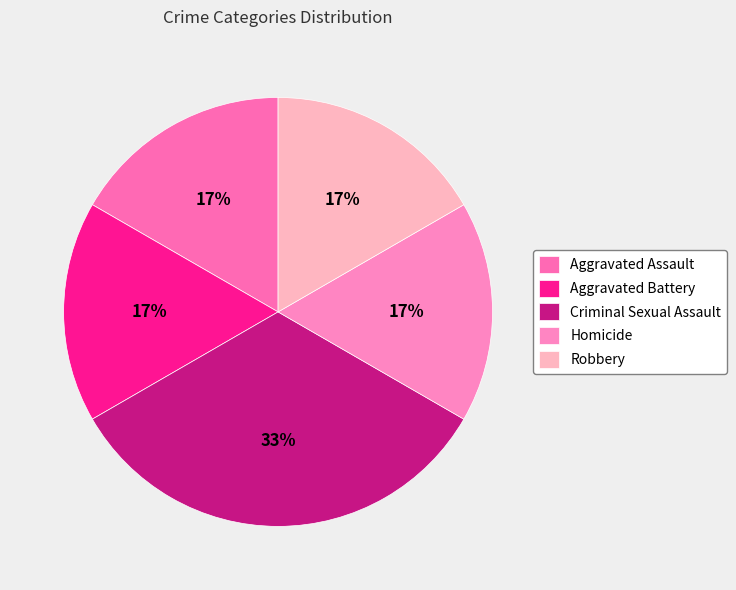

Does Aggravated Battery account for over 50% of the chart?

No